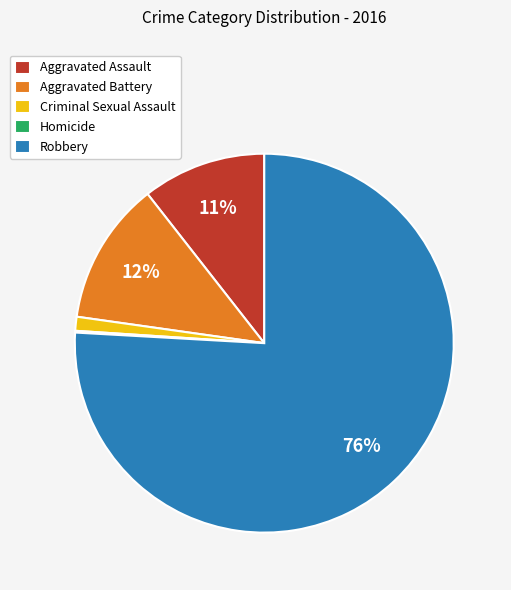

True or false: Aggravated Assault accounts for 11% of the total.

True